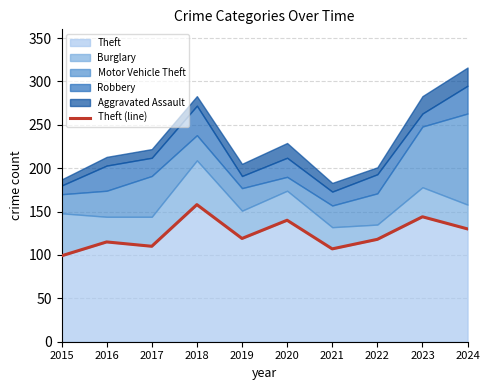

True or false: the data has more than 1 interior local peaks.

True